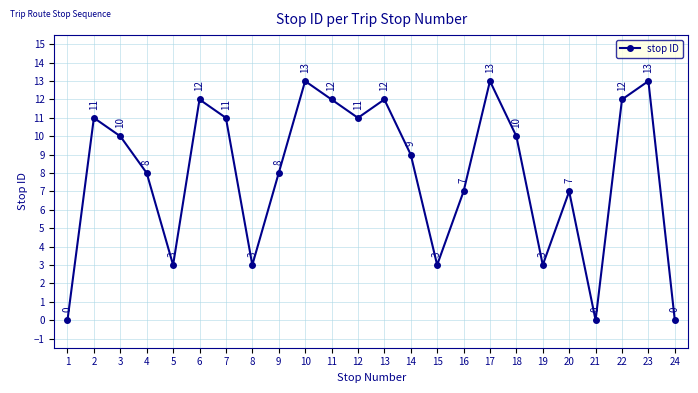

Approximately how many times larger is the value at 14 compared to 3?

0.9